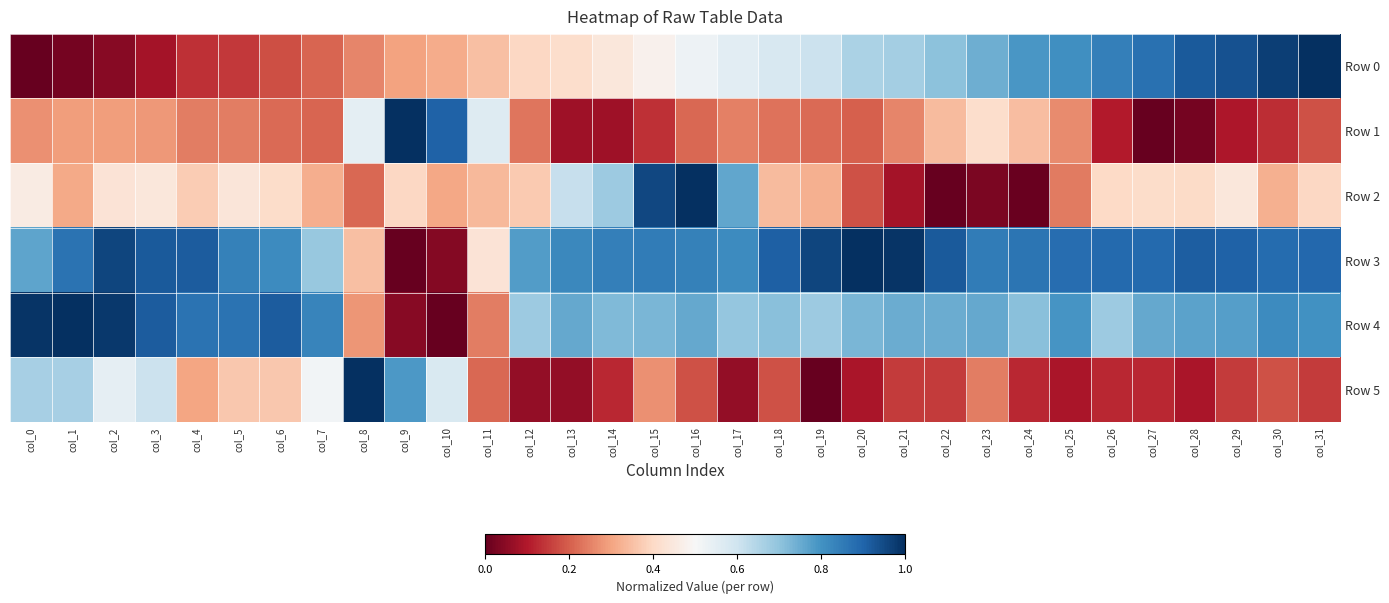

Reading right to left, what are all the values shown in this chart?

Row 0: col_31=1.0	col_30=1.0	col_29=0.9	col_28=0.9	col_27=0.9	col_26=0.8	col_25=0.8	col_24=0.8	col_23=0.7	col_22=0.7	col_21=0.7	col_20=0.7	col_19=0.6	col_18=0.6	col_17=0.6	col_16=0.5	col_15=0.5	col_14=0.4	col_13=0.4	col_12=0.4	col_11=0.3	col_10=0.3	col_9=0.3	col_8=0.3	col_7=0.2	col_6=0.2	col_5=0.1	col_4=0.1	col_3=0.1	col_2=0.0	col_1=0.0	col_0=0.0
Row 1: col_31=0.2	col_30=0.1	col_29=0.1	col_28=0.0	col_27=0.0	col_26=0.1	col_25=0.3	col_24=0.3	col_23=0.4	col_22=0.3	col_21=0.3	col_20=0.2	col_19=0.2	col_18=0.2	col_17=0.2	col_16=0.2	col_15=0.1	col_14=0.1	col_13=0.1	col_12=0.2	col_11=0.6	col_10=0.9	col_9=1.0	col_8=0.5	col_7=0.2	col_6=0.2	col_5=0.2	col_4=0.2	col_3=0.3	col_2=0.3	col_1=0.3	col_0=0.3
Row 2: col_31=0.4	col_30=0.3	col_29=0.4	col_28=0.4	col_27=0.4	col_26=0.4	col_25=0.2	col_24=0.0	col_23=0.0	col_22=0.0	col_21=0.1	col_20=0.2	col_19=0.3	col_18=0.3	col_17=0.8	col_16=1.0	col_15=1.0	col_14=0.7	col_13=0.6	col_12=0.4	col_11=0.3	col_10=0.3	col_9=0.4	col_8=0.2	col_7=0.3	col_6=0.4	col_5=0.4	col_4=0.4	col_3=0.4	col_2=0.4	col_1=0.3	col_0=0.5
Row 3: col_31=0.9	col_30=0.9	col_29=0.9	col_28=0.9	col_27=0.9	col_26=0.9	col_25=0.9	col_24=0.9	col_23=0.9	col_22=0.9	col_21=1.0	col_20=1.0	col_19=1.0	col_18=0.9	col_17=0.8	col_16=0.8	col_15=0.8	col_14=0.8	col_13=0.8	col_12=0.8	col_11=0.4	col_10=0.0	col_9=0.0	col_8=0.3	col_7=0.7	col_6=0.8	col_5=0.8	col_4=0.9	col_3=0.9	col_2=1.0	col_1=0.9	col_0=0.8
Row 4: col_31=0.8	col_30=0.8	col_29=0.8	col_28=0.8	col_27=0.8	col_26=0.7	col_25=0.8	col_24=0.7	col_23=0.8	col_22=0.7	col_21=0.7	col_20=0.7	col_19=0.7	col_18=0.7	col_17=0.7	col_16=0.8	col_15=0.7	col_14=0.7	col_13=0.8	col_12=0.7	col_11=0.2	col_10=0.0	col_9=0.0	col_8=0.3	col_7=0.8	col_6=0.9	col_5=0.9	col_4=0.9	col_3=0.9	col_2=1.0	col_1=1.0	col_0=1.0
Row 5: col_31=0.2	col_30=0.2	col_29=0.2	col_28=0.1	col_27=0.1	col_26=0.1	col_25=0.1	col_24=0.1	col_23=0.2	col_22=0.2	col_21=0.2	col_20=0.1	col_19=0.0	col_18=0.2	col_17=0.1	col_16=0.2	col_15=0.3	col_14=0.1	col_13=0.1	col_12=0.1	col_11=0.2	col_10=0.6	col_9=0.8	col_8=1.0	col_7=0.5	col_6=0.4	col_5=0.4	col_4=0.3	col_3=0.6	col_2=0.5	col_1=0.7	col_0=0.7